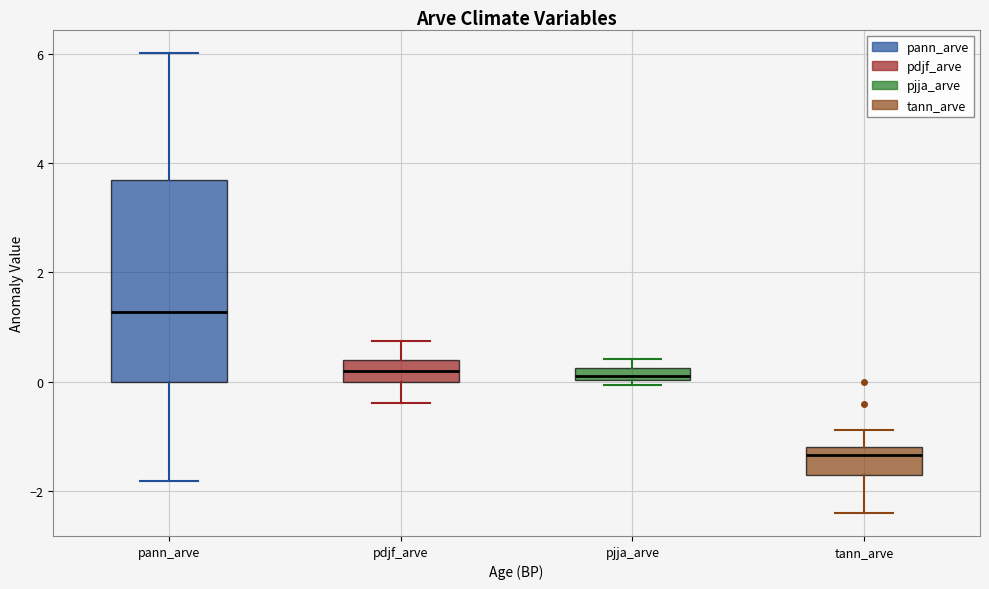

Which box is the tallest, from its lower edge to its upper edge?

pann_arve